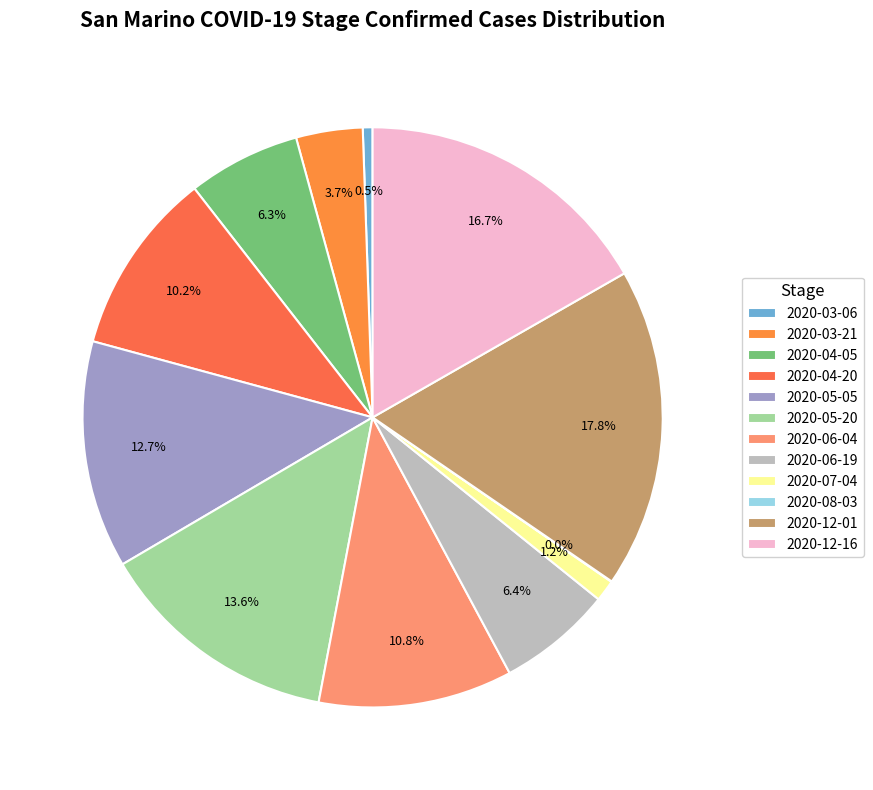

True or false: 2020-06-19 accounts for 1% of the total.

False